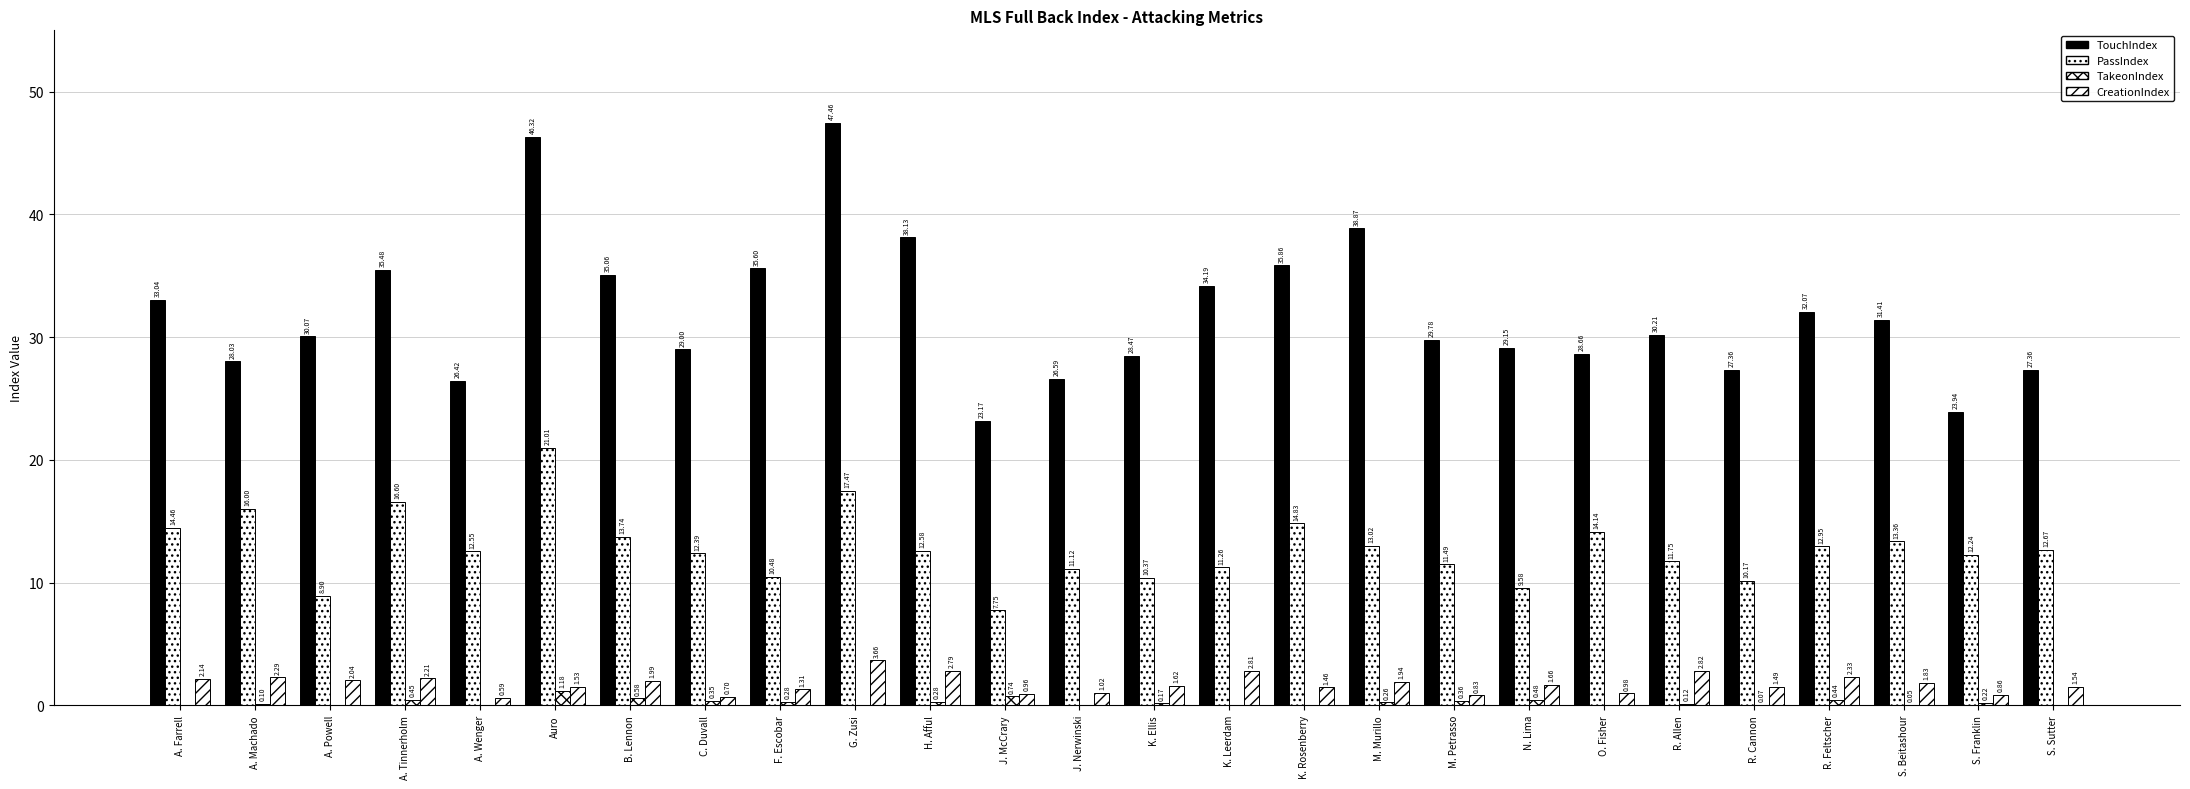

How many data points does each series have?

26